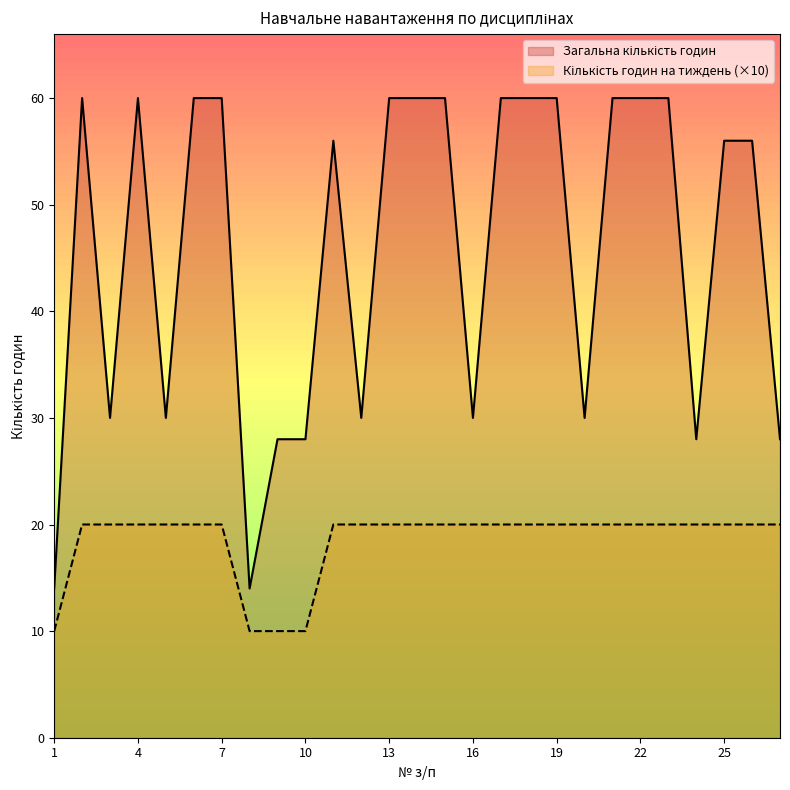

Rank the categories by Кількість годин на тиждень value from highest to lowest.

2, 3, 4, 5, 6, 7, 11, 12, 13, 14, 15, 16, 17, 18, 19, 20, 21, 22, 23, 24, 25, 26, 27, 1, 8, 9, 10